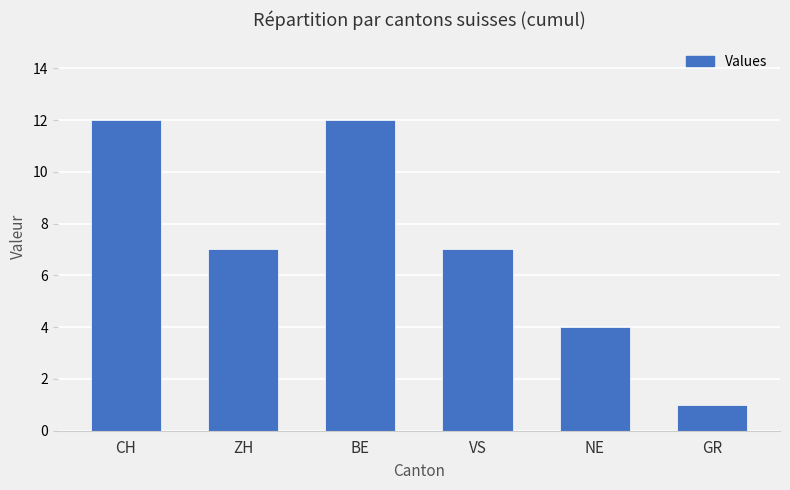

What is the difference between the values at GR and VS?

6